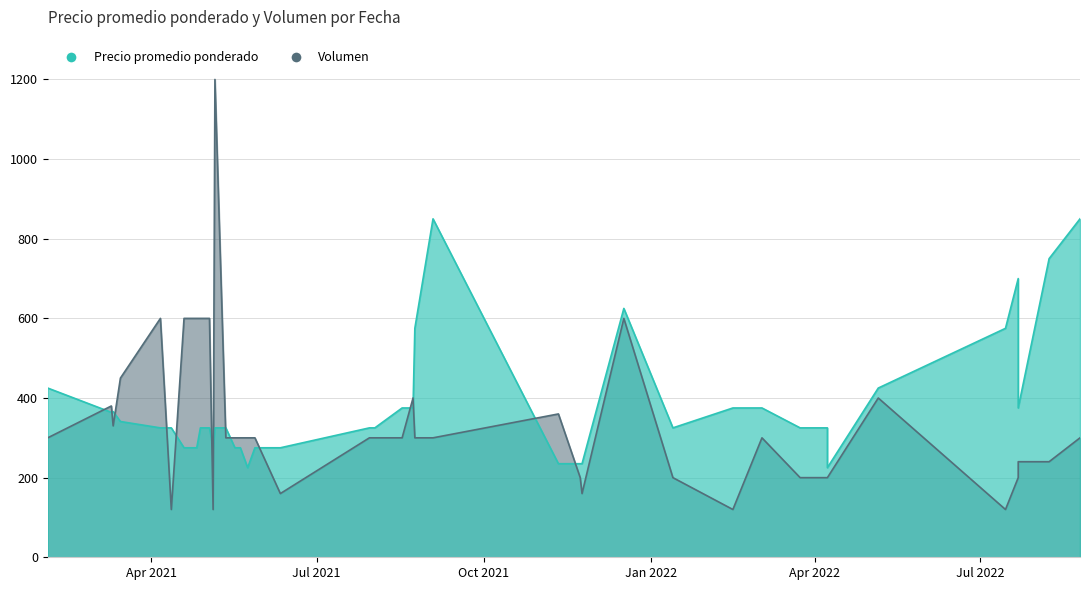

Rank the series by their maximum value, from highest to lowest.

Volumen, Precio promedio ponderado